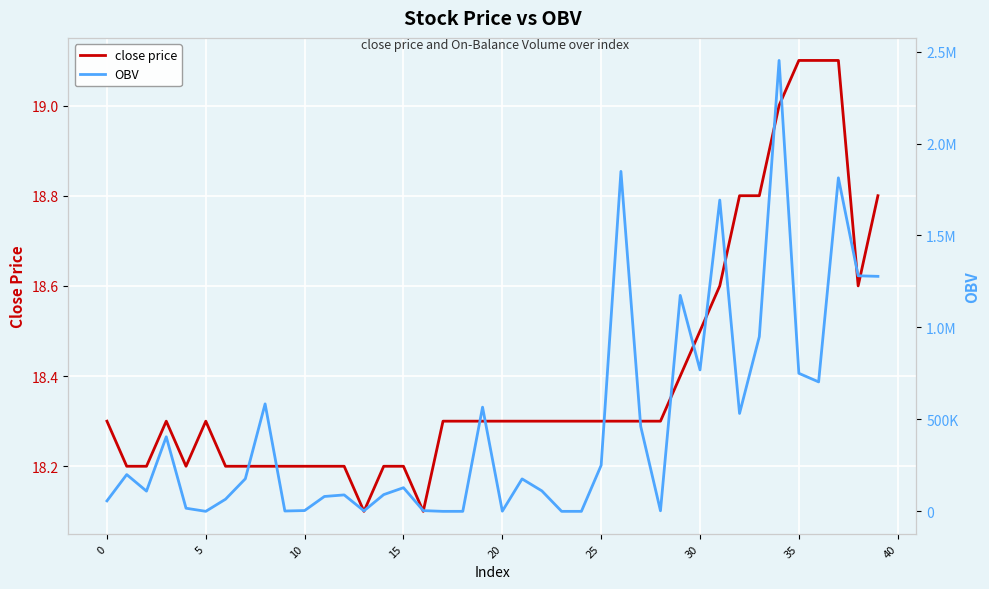

Which series has the largest range (max minus min)?

OBV